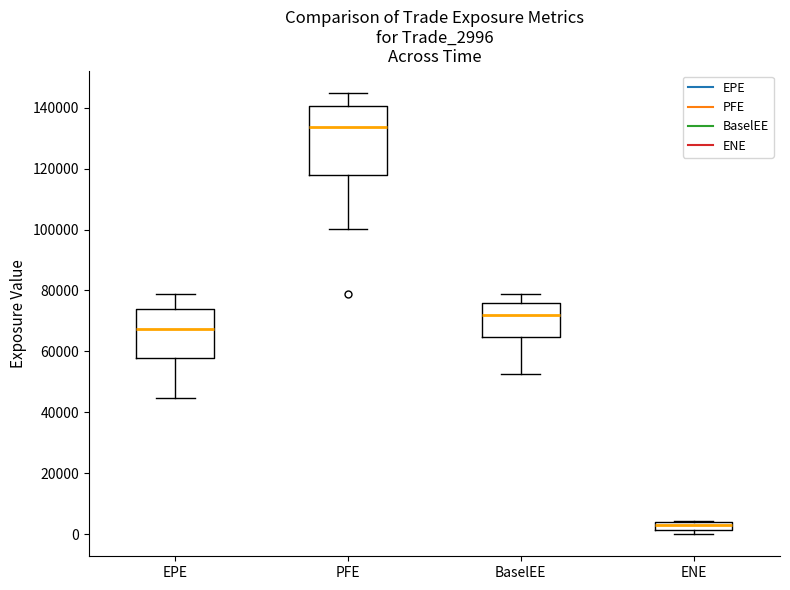

Where is the lower edge of the box for ENE on the y-axis? The values are not printed on the chart, so give them approximately, as read against the axis.

2000